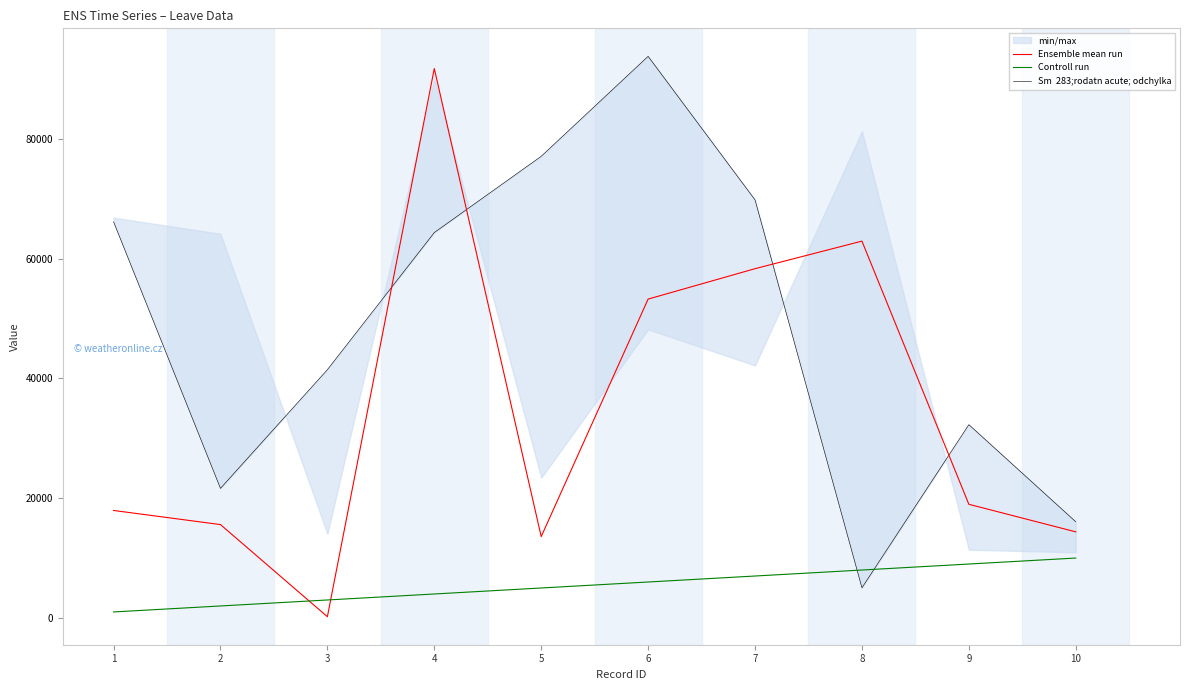

How many data points in Ensemble mean run are above 18975?

4